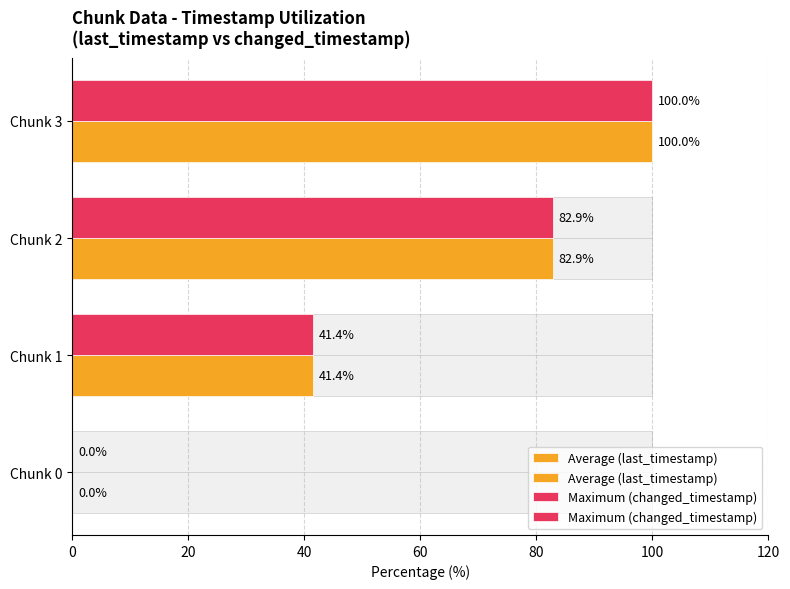

Which has a higher value, Chunk 3 or Chunk 1?

Chunk 3